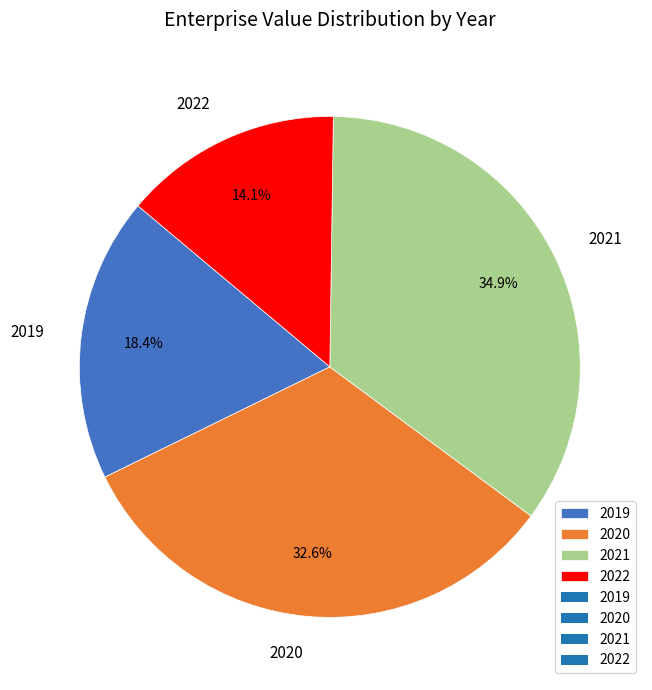

Which has a higher value, 2021 or 2020?

2021